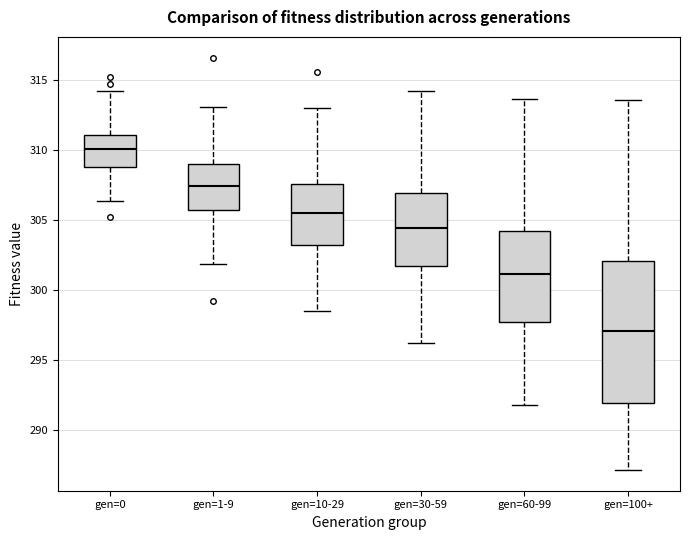

Reading left to right, read every box against the y-axis: the position of its median line, the range the box covers, and the ends of its whiskers. The values are not printed on the chart, so give them approximately, as read against the axis.

gen=0: median 310.0, box 309.0 to 311.0, whiskers 306.5 to 314.0
gen=1-9: median 307.5, box 305.5 to 309.0, whiskers 302.0 to 313.0
gen=10-29: median 305.5, box 303.0 to 307.5, whiskers 298.5 to 313.0
gen=30-59: median 304.5, box 301.5 to 307.0, whiskers 296.5 to 314.0
gen=60-99: median 301.0, box 297.5 to 304.0, whiskers 292.0 to 313.5
gen=100+: median 297.0, box 292.0 to 302.0, whiskers 287.0 to 313.5